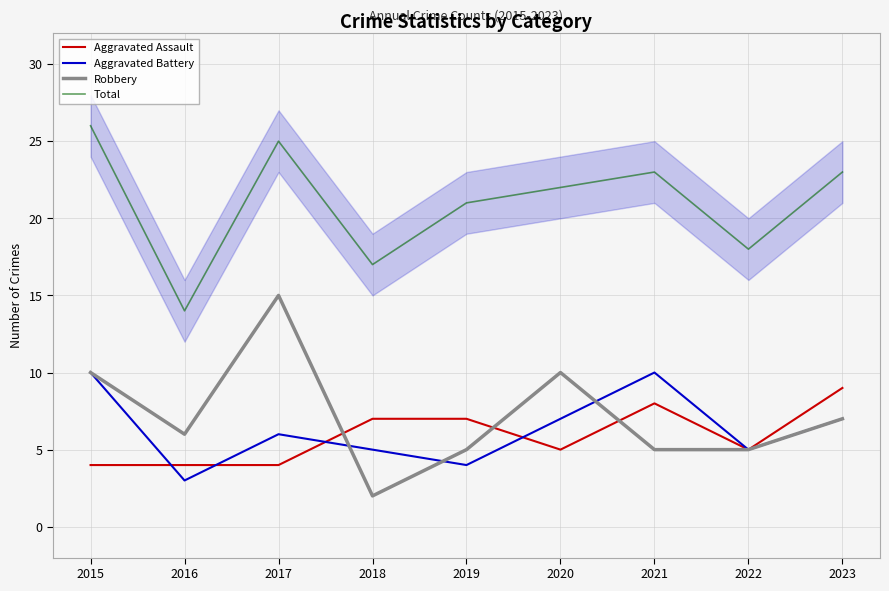

Which series has the widest spread of values?

Robbery